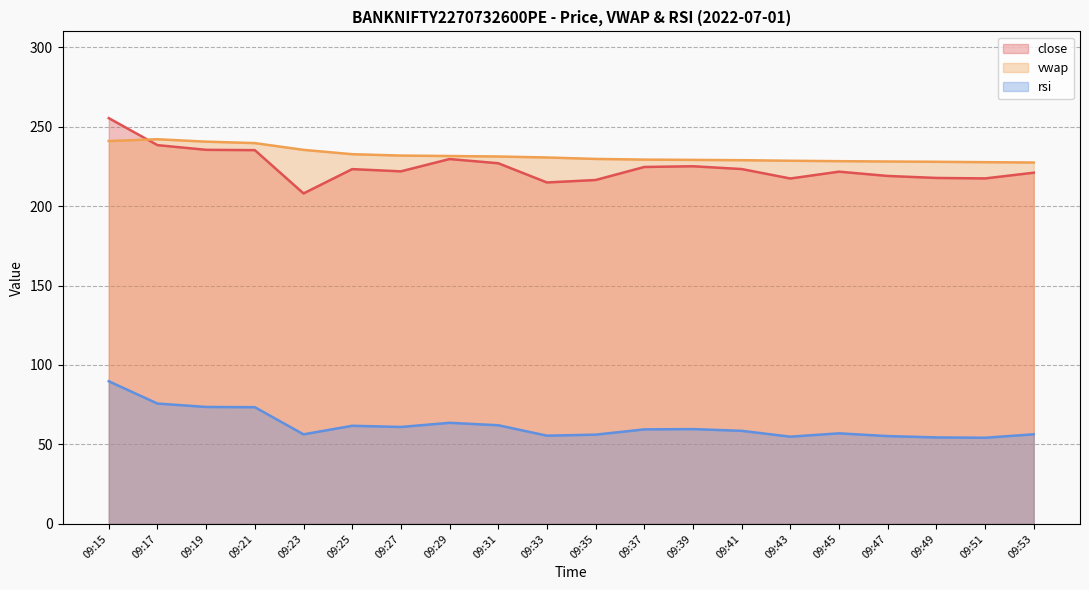

What is the difference between the highest and lowest values at 09:51?

173.5